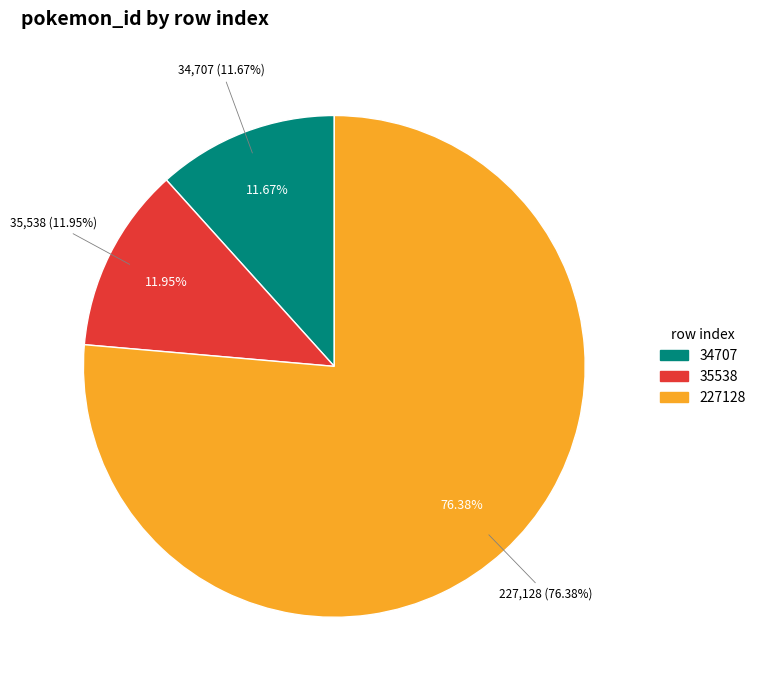

Rank the categories by value from lowest to highest.

34707, 35538, 227128